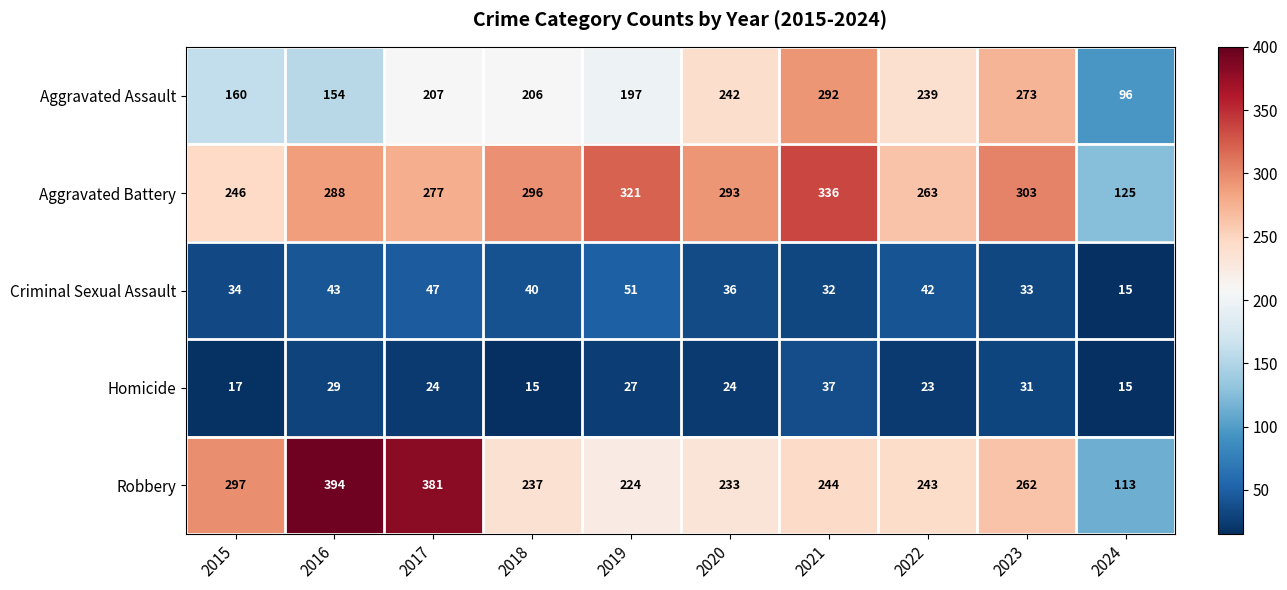

Rank the series by their maximum value, from highest to lowest.

Robbery, Aggravated Battery, Aggravated Assault, Criminal Sexual Assault, Homicide